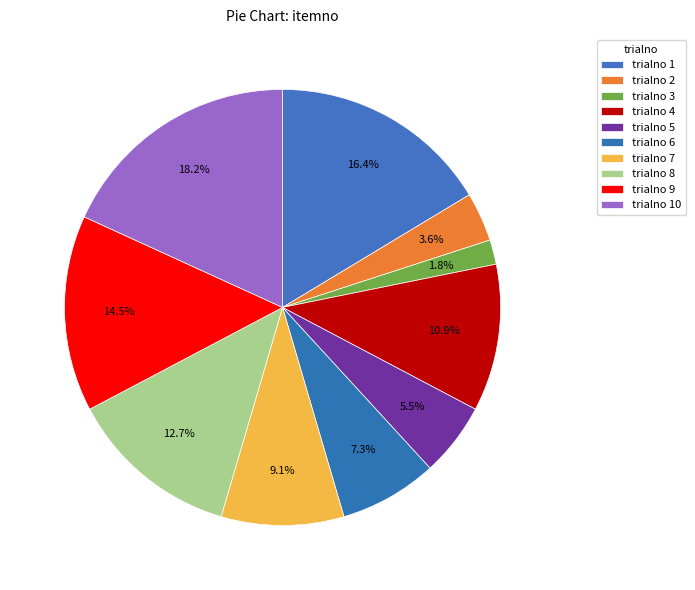

How many segments does this pie chart have?

10